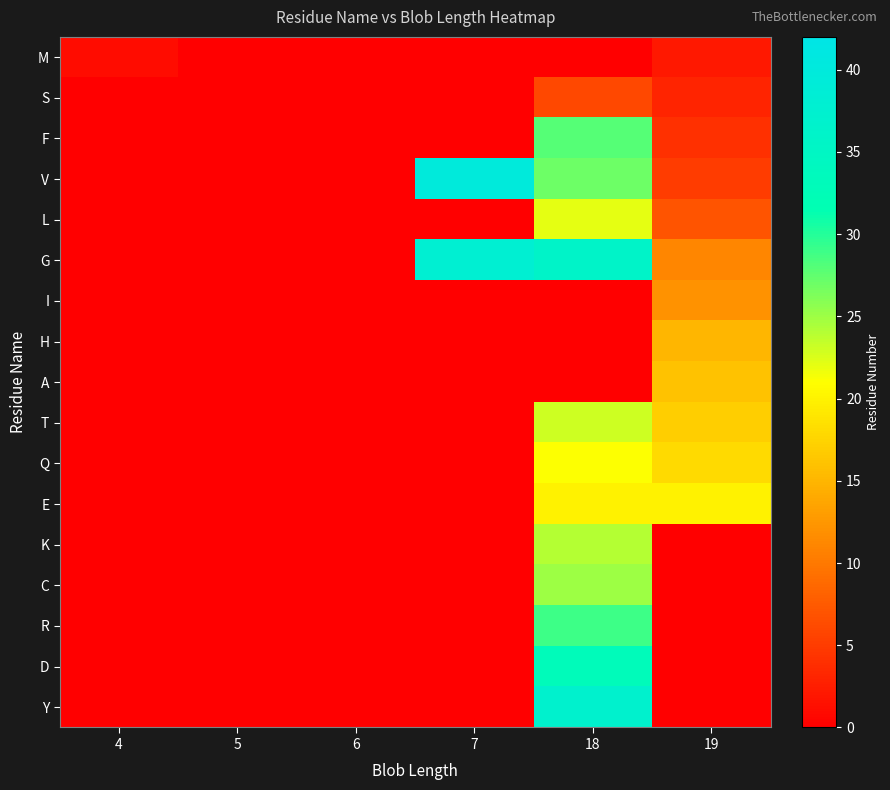

Reading left to right, extract all data points from this chart.

M: 4=1	5=0	6=0	7=0	18=0	19=2
S: 4=0	5=0	6=0	7=0	18=6	19=3
F: 4=0	5=0	6=0	7=0	18=28	19=4
V: 4=0	5=0	6=0	7=40	18=27	19=5
L: 4=0	5=0	6=0	7=0	18=22	19=7
G: 4=0	5=0	6=0	7=38	18=36	19=11
I: 4=0	5=0	6=0	7=0	18=0	19=12
H: 4=0	5=0	6=0	7=0	18=0	19=15
A: 4=0	5=0	6=0	7=0	18=0	19=16
T: 4=0	5=0	6=0	7=0	18=23	19=17
Q: 4=0	5=0	6=0	7=0	18=21	19=18
E: 4=0	5=0	6=0	7=0	18=20	19=20
K: 4=0	5=0	6=0	7=0	18=24	19=0
C: 4=0	5=0	6=0	7=0	18=25	19=0
R: 4=0	5=0	6=0	7=0	18=29	19=0
D: 4=0	5=0	6=0	7=0	18=33	19=0
Y: 4=0	5=0	6=0	7=0	18=37	19=0